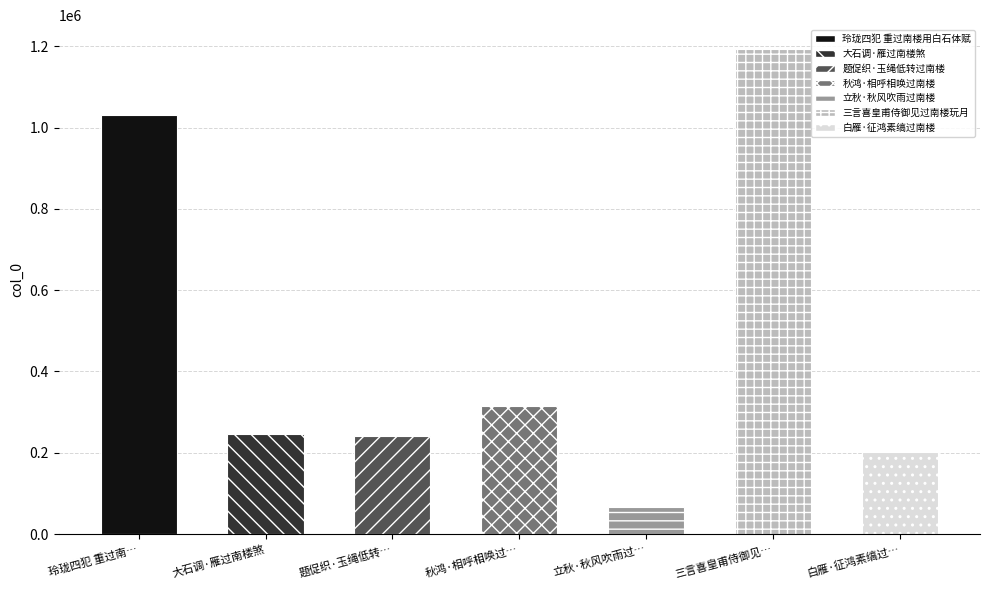

Which has a higher value, 题促织·玉绳低转过南楼 or 玲珑四犯 重过南楼用白石体赋?

玲珑四犯 重过南楼用白石体赋